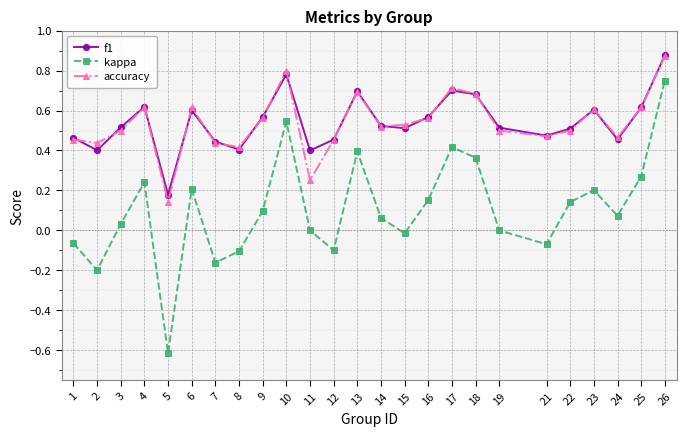

The value of accuracy at 10 is 1.4. True or false?

False